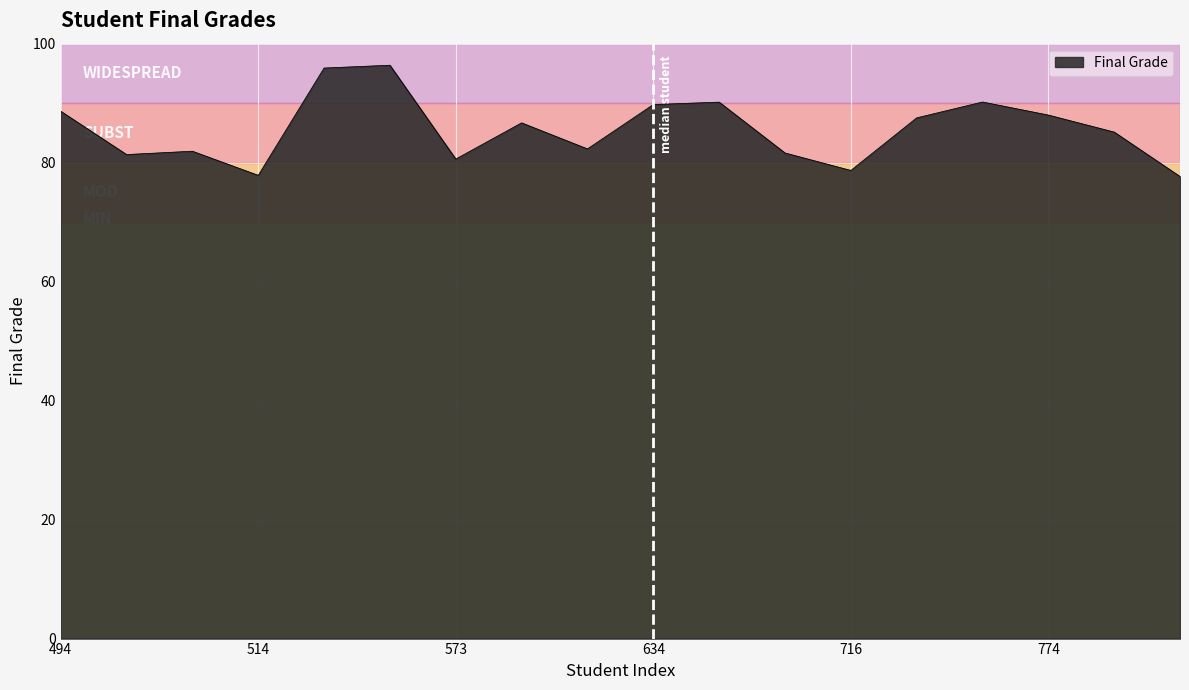

What is the minimum value shown in the chart?

77.7